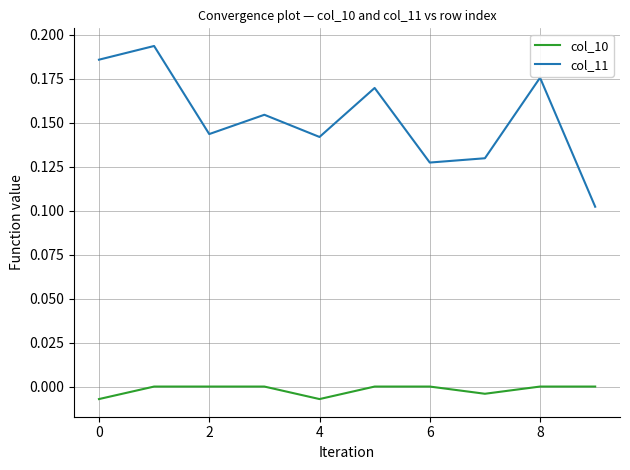

Which series has the largest total across all categories?

col_11